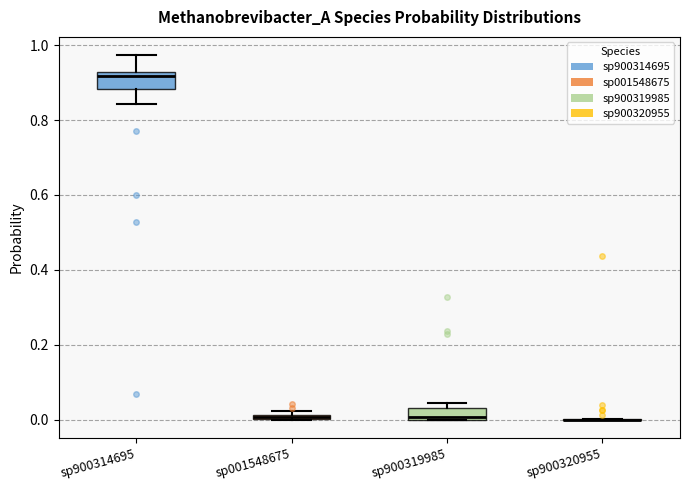

Where is the lower edge of the box for sp900314695 on the y-axis? The values are not printed on the chart, so give them approximately, as read against the axis.

0.88